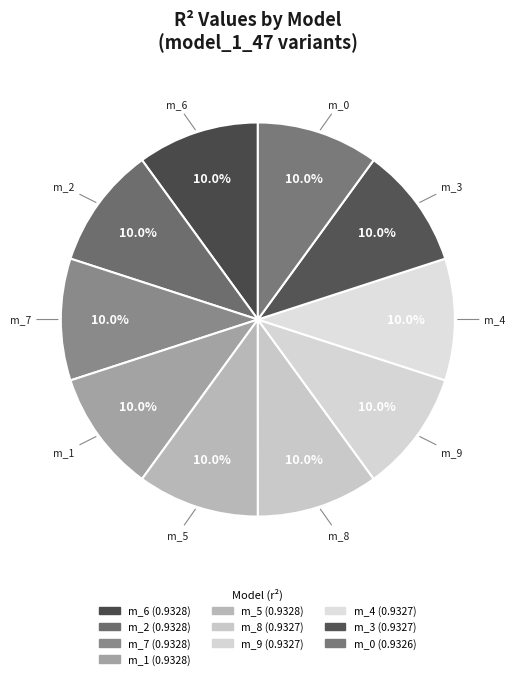

How many segments does this pie chart have?

10